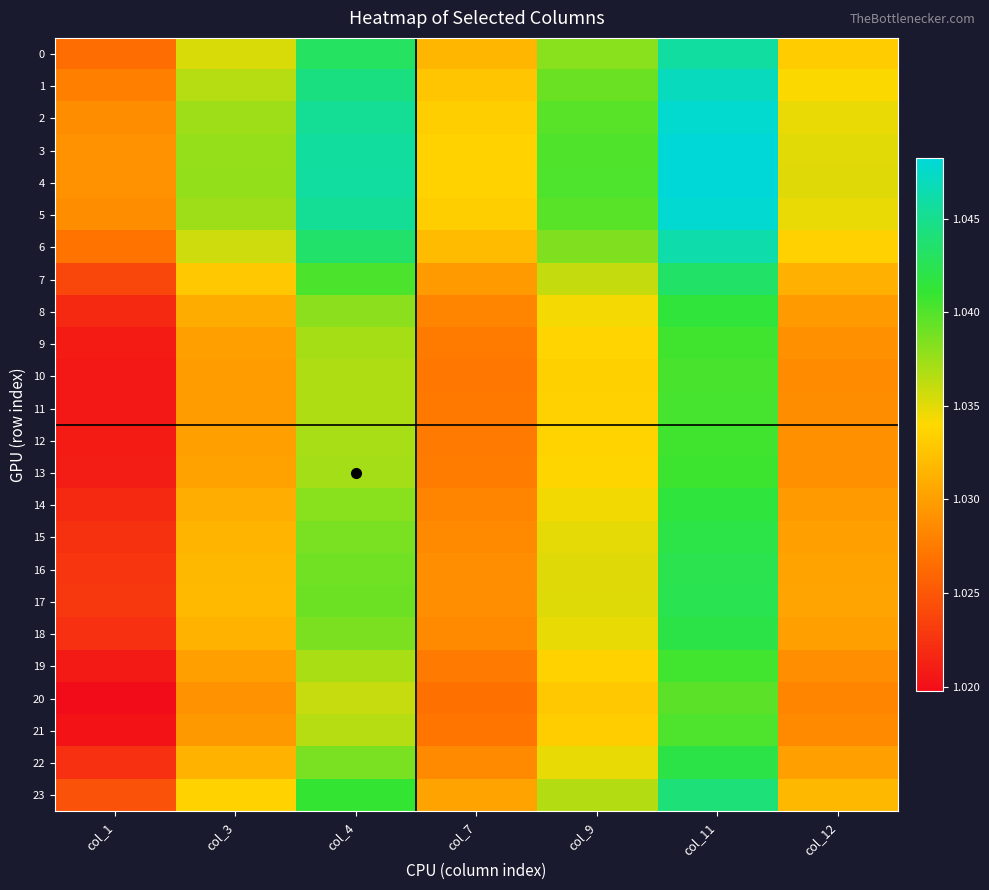

At which category is the sum across all series the highest?

col_11